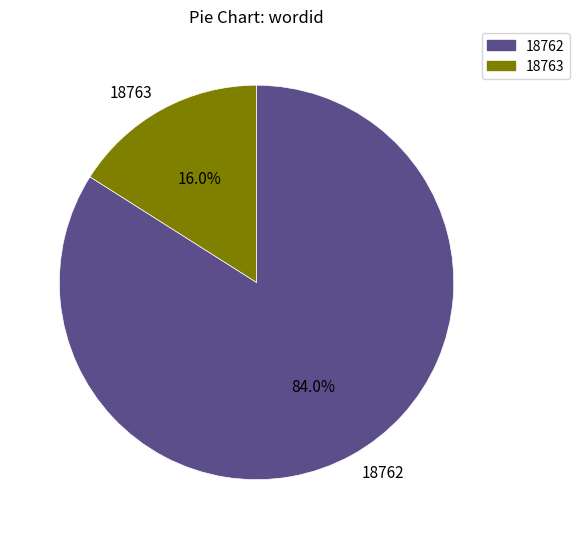

What percentage is the 18763 slice, to the nearest percent?

16%